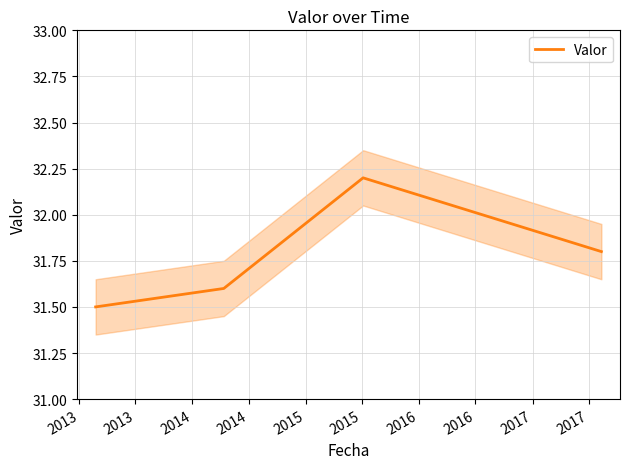

True or false: Valor has more than 2 interior local peaks.

False